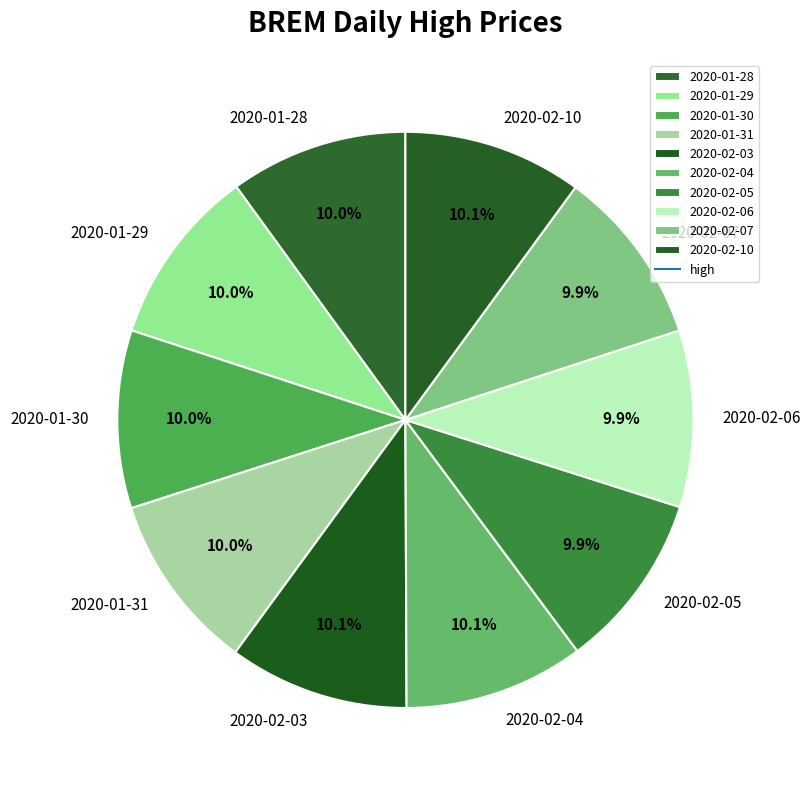

What percentage do 2020-01-31 and 2020-01-28 together represent?

20.0%